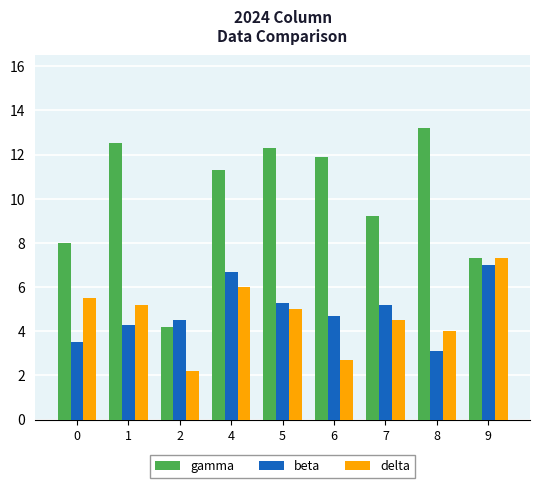

What is the difference between the beta values at 6 and 1?

0.4